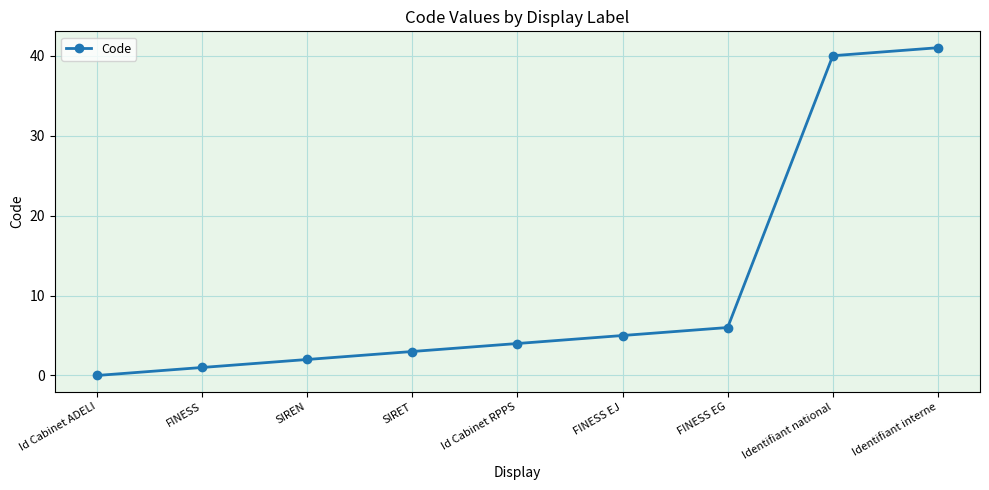

Does the chart have visible grid lines?

Yes